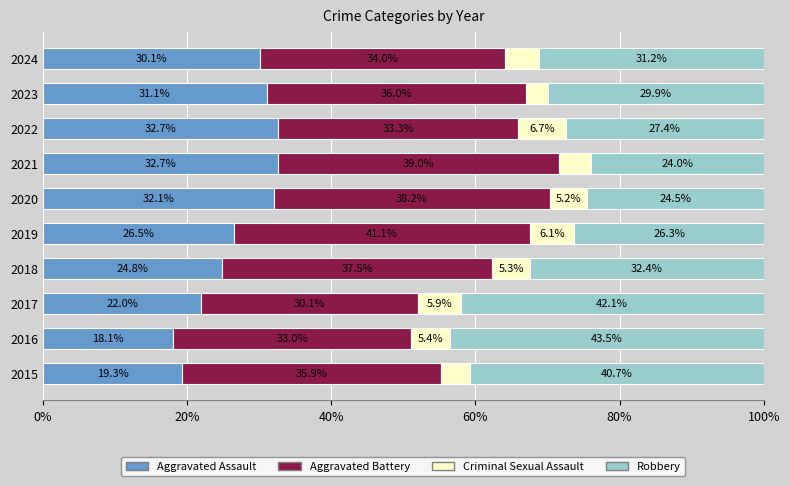

What is the minimum value for Aggravated Assault?

18.1